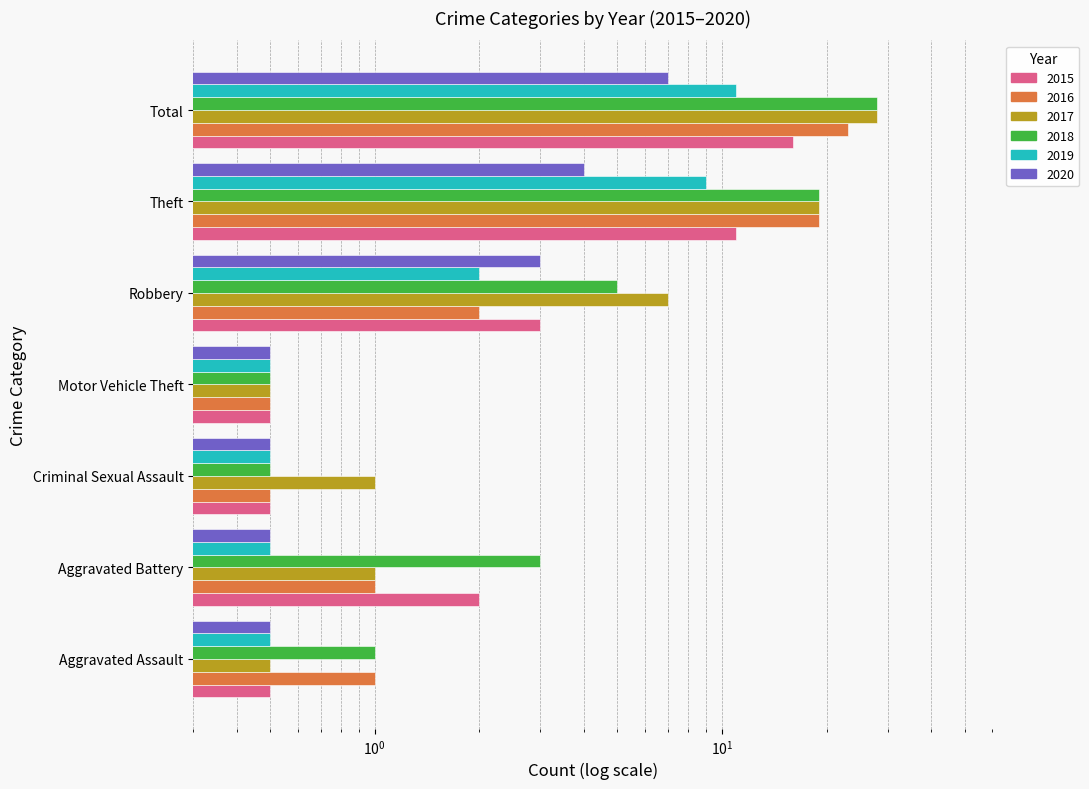

At Theft, list the series in order from smallest to largest.

2020, 2019, 2015, 2016, 2017, 2018